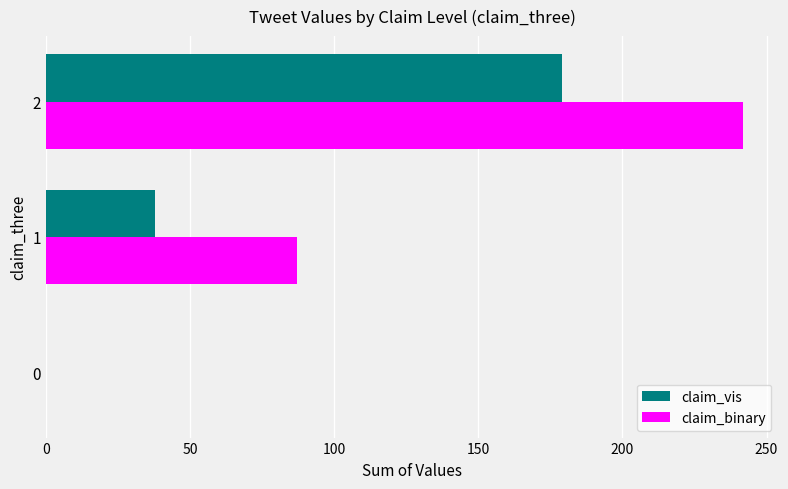

The value of claim_vis at 0 is 91. True or false?

False